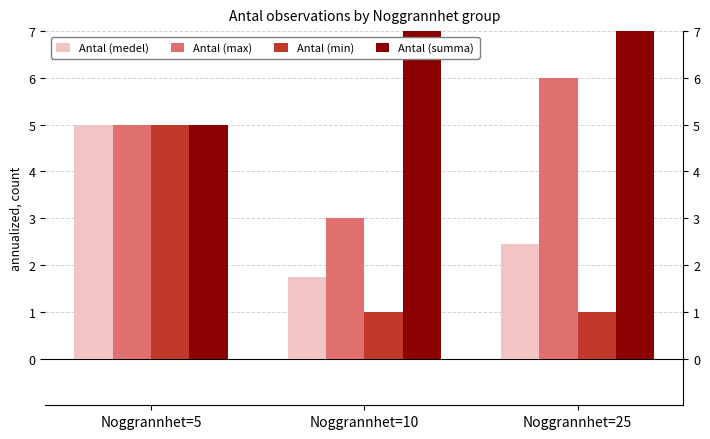

Count the Antal (max) values in the range 3 to 6.

3